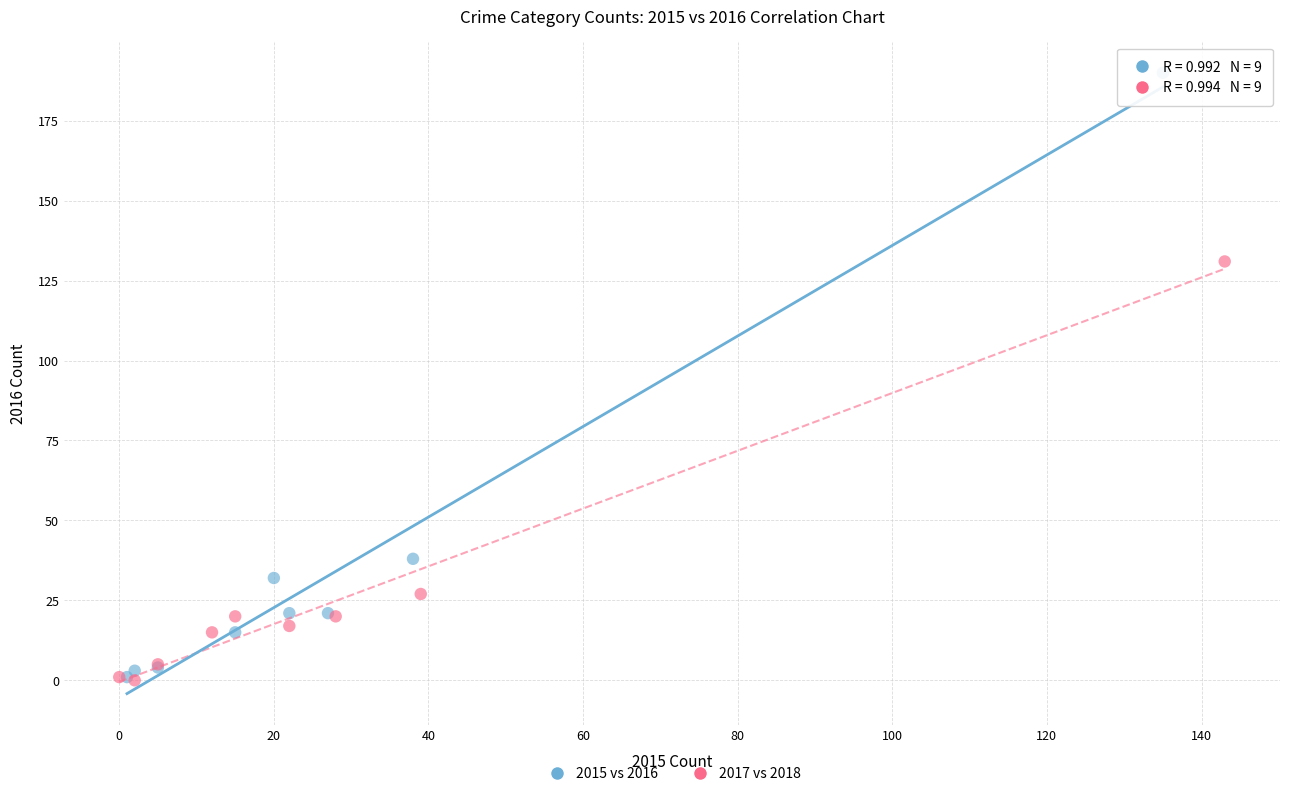

Which series reaches the maximum Y coordinate?

2015 vs 2016